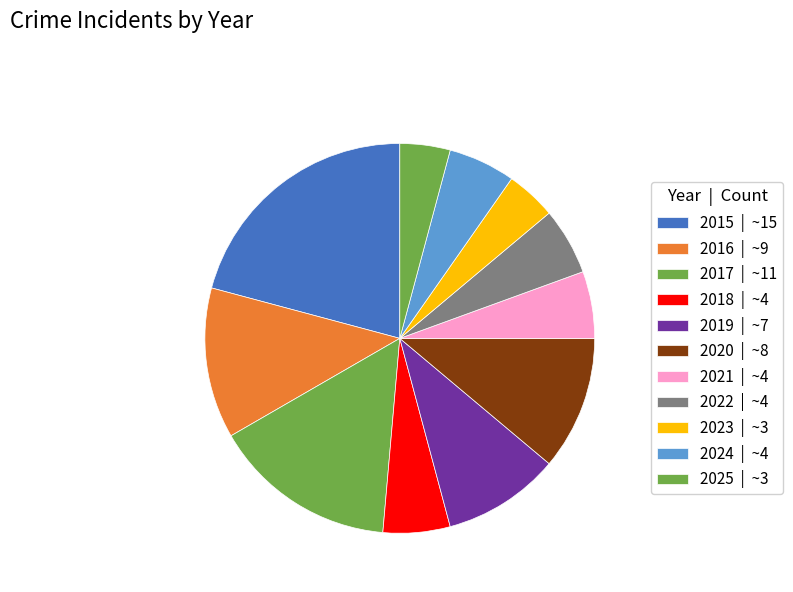

Which slice is the largest?

2015